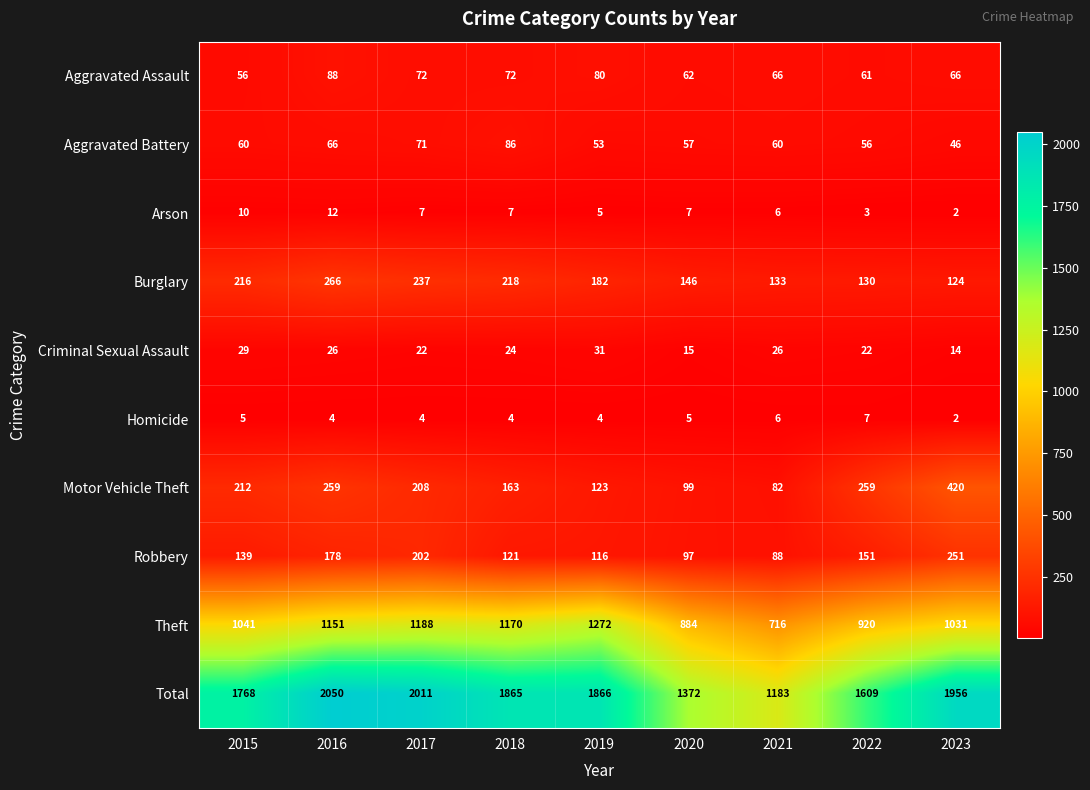

Which series has the widest spread of values?

Total